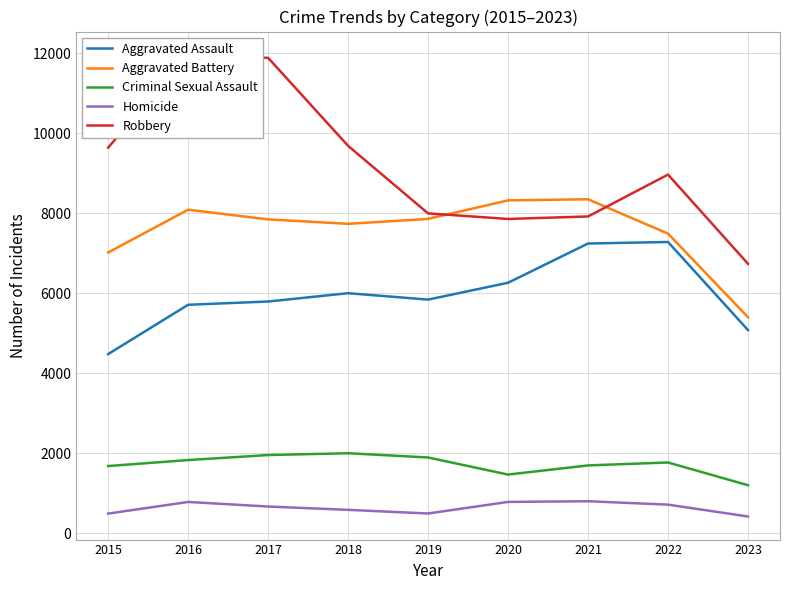

Count the number of categories in the chart.

9